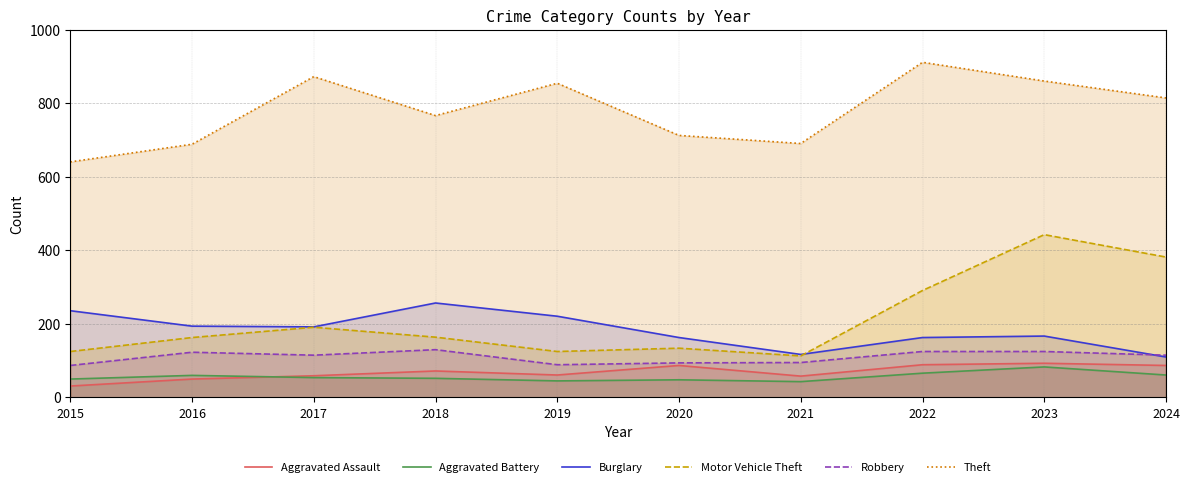

What is the difference between the Motor Vehicle Theft values at 2015 and 2018?

39